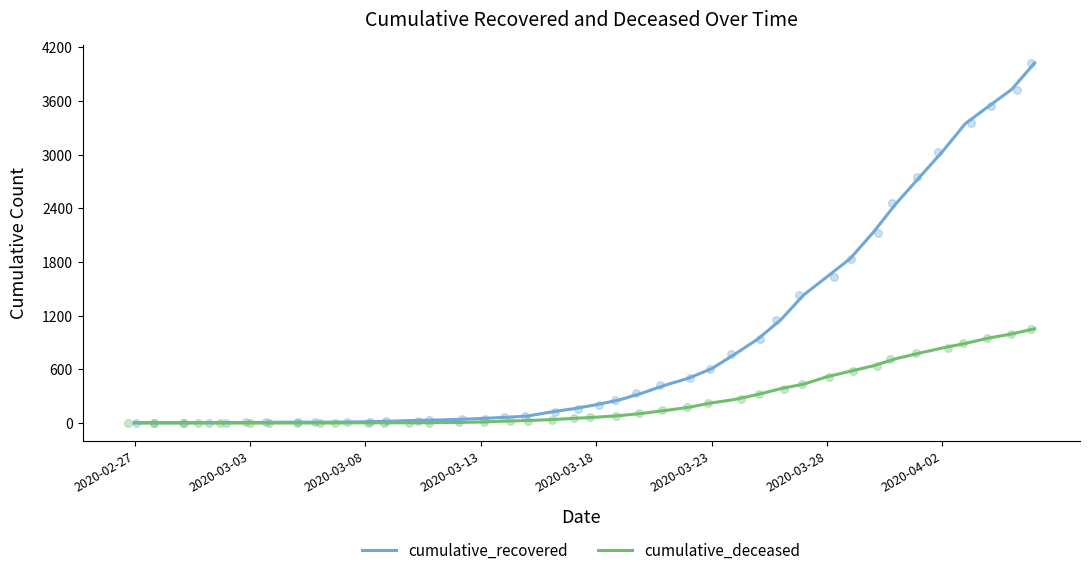

Which series has the largest total across all categories?

cumulative_recovered